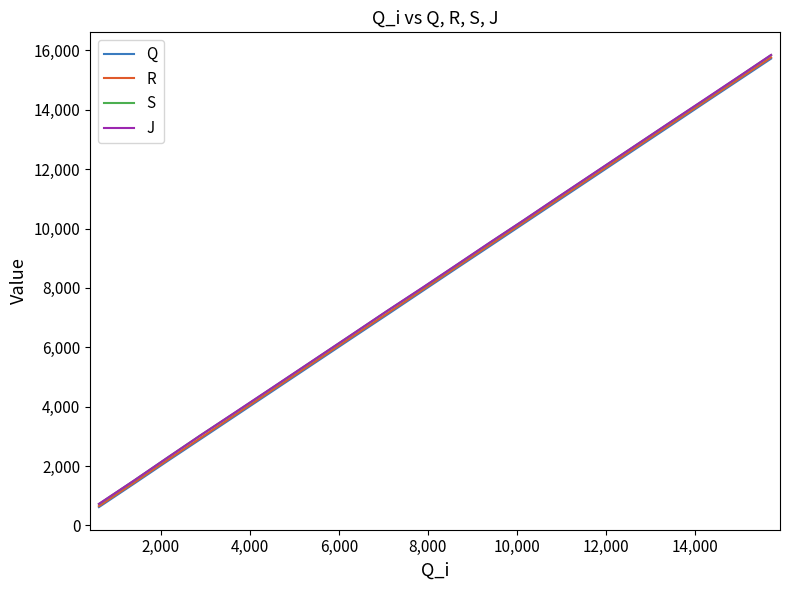

What is the greatest value displayed?

15848